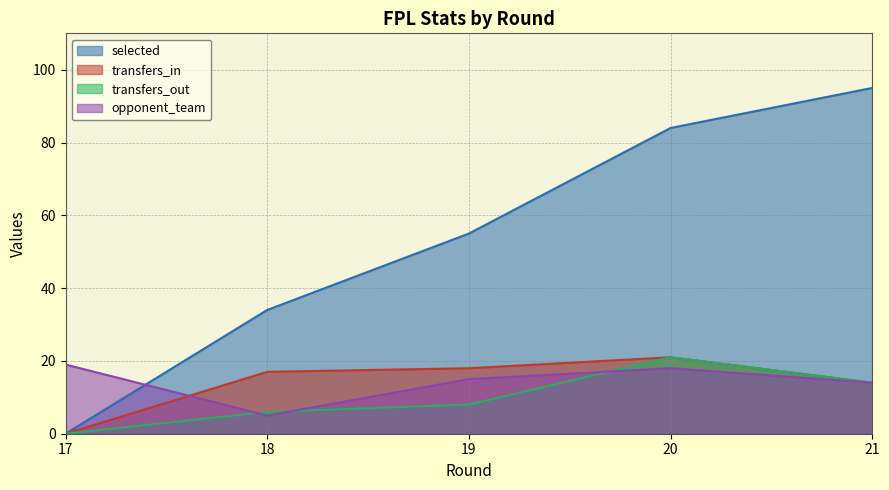

Where is the first local maximum for transfers_out?

20